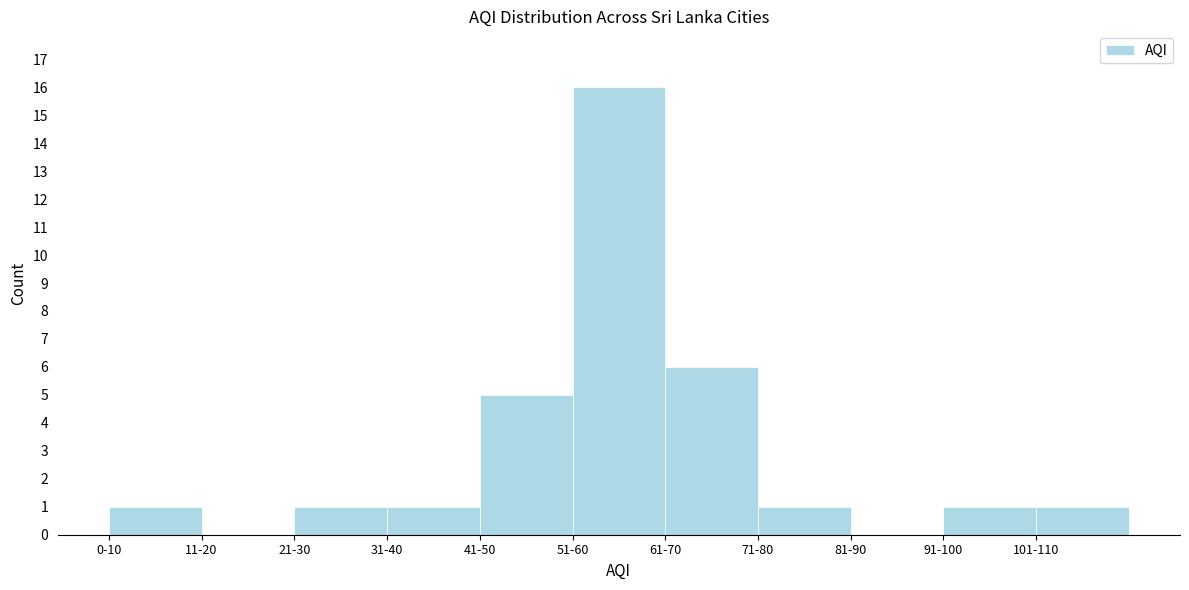

Reading right to left, extract all data points from this chart.

101-110=1	91-100=1	81-90=0	71-80=1	61-70=6	51-60=16	41-50=5	31-40=1	21-30=1	11-20=0	0-10=1